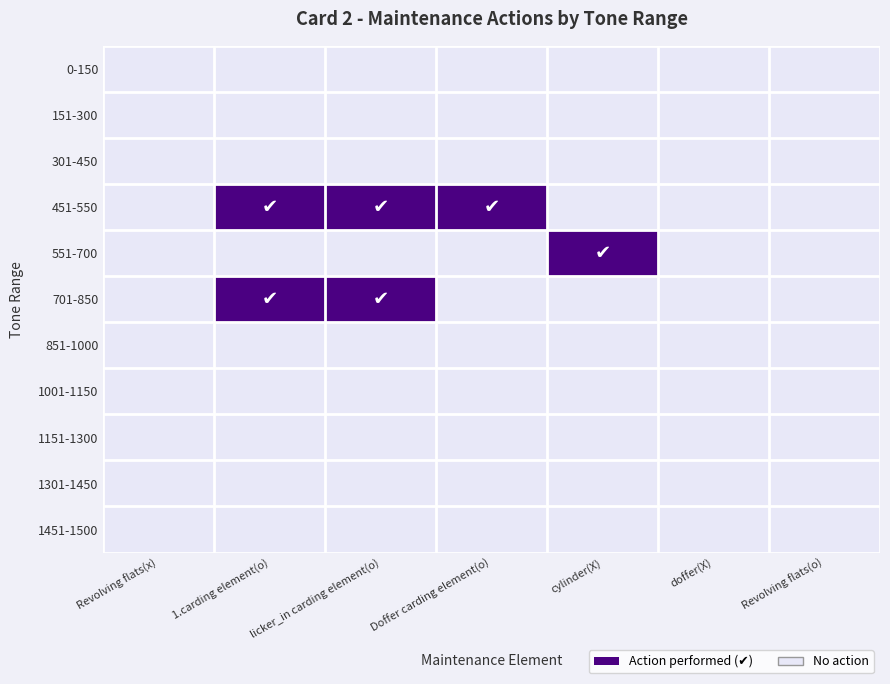

Reading left to right, what are all the values shown in this chart?

0-150: Revolving flats(x)=0	1.carding element(o)=0	licker_in carding element(o)=0	Doffer carding element(o)=0	cylinder(X)=0	doffer(X)=0	Revolving flats(o)=0
151-300: Revolving flats(x)=0	1.carding element(o)=0	licker_in carding element(o)=0	Doffer carding element(o)=0	cylinder(X)=0	doffer(X)=0	Revolving flats(o)=0
301-450: Revolving flats(x)=0	1.carding element(o)=0	licker_in carding element(o)=0	Doffer carding element(o)=0	cylinder(X)=0	doffer(X)=0	Revolving flats(o)=0
451-550: Revolving flats(x)=0	1.carding element(o)=1	licker_in carding element(o)=1	Doffer carding element(o)=1	cylinder(X)=0	doffer(X)=0	Revolving flats(o)=0
551-700: Revolving flats(x)=0	1.carding element(o)=0	licker_in carding element(o)=0	Doffer carding element(o)=0	cylinder(X)=1	doffer(X)=0	Revolving flats(o)=0
701-850: Revolving flats(x)=0	1.carding element(o)=1	licker_in carding element(o)=1	Doffer carding element(o)=0	cylinder(X)=0	doffer(X)=0	Revolving flats(o)=0
851-1000: Revolving flats(x)=0	1.carding element(o)=0	licker_in carding element(o)=0	Doffer carding element(o)=0	cylinder(X)=0	doffer(X)=0	Revolving flats(o)=0
1001-1150: Revolving flats(x)=0	1.carding element(o)=0	licker_in carding element(o)=0	Doffer carding element(o)=0	cylinder(X)=0	doffer(X)=0	Revolving flats(o)=0
1151-1300: Revolving flats(x)=0	1.carding element(o)=0	licker_in carding element(o)=0	Doffer carding element(o)=0	cylinder(X)=0	doffer(X)=0	Revolving flats(o)=0
1301-1450: Revolving flats(x)=0	1.carding element(o)=0	licker_in carding element(o)=0	Doffer carding element(o)=0	cylinder(X)=0	doffer(X)=0	Revolving flats(o)=0
1451-1500: Revolving flats(x)=0	1.carding element(o)=0	licker_in carding element(o)=0	Doffer carding element(o)=0	cylinder(X)=0	doffer(X)=0	Revolving flats(o)=0